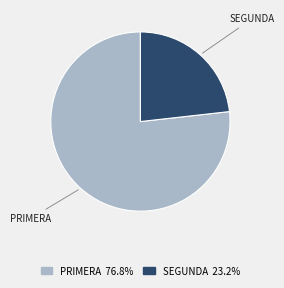

Does any single category account for the majority?

Yes